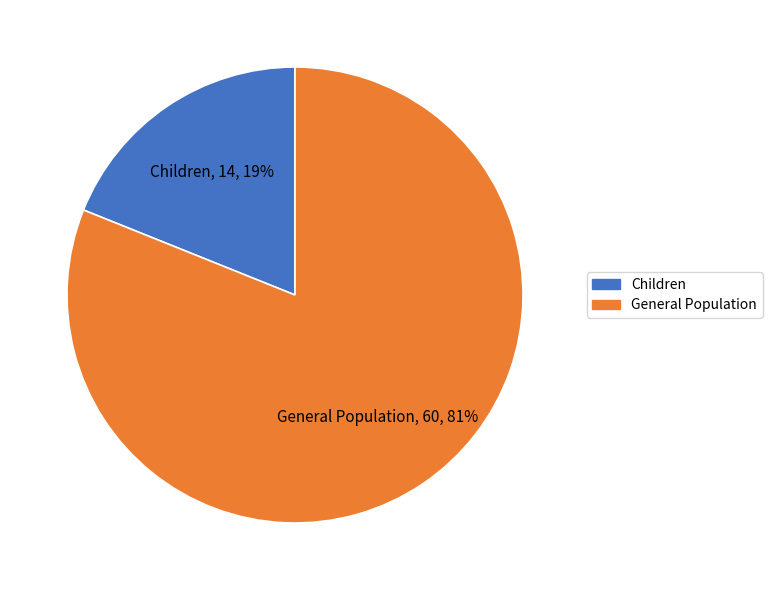

Which has a higher value, General Population or Children?

General Population